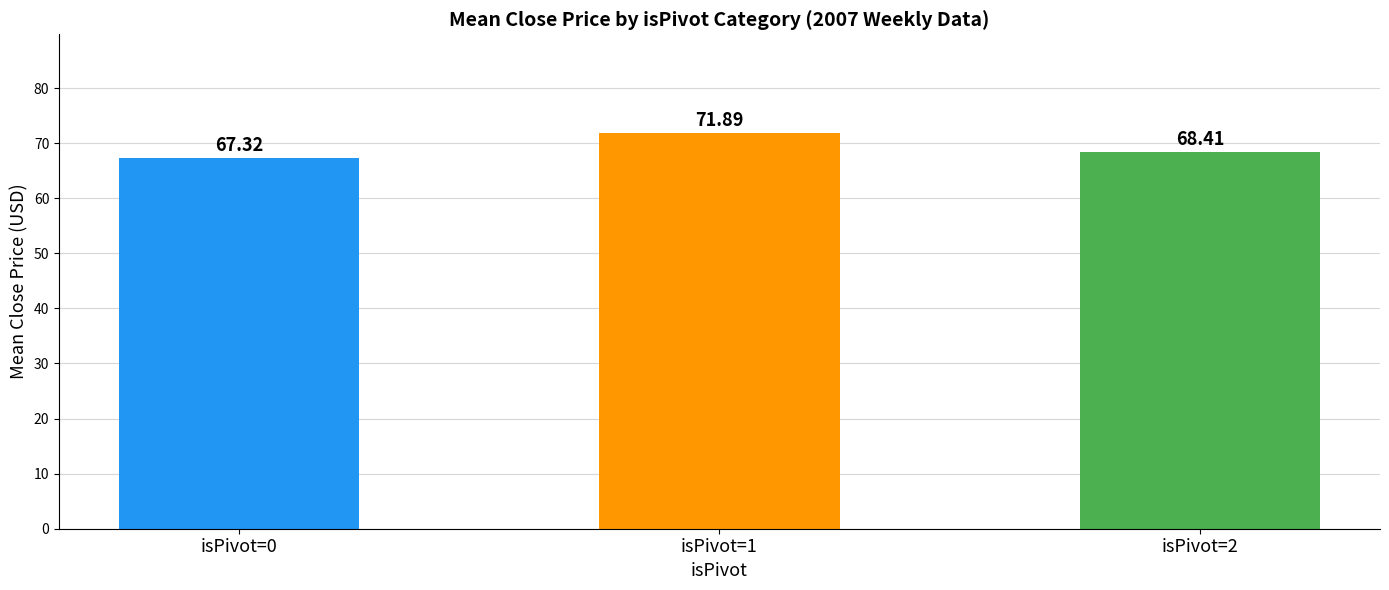

Is it true that the value at isPivot=1 is 71.9?

True